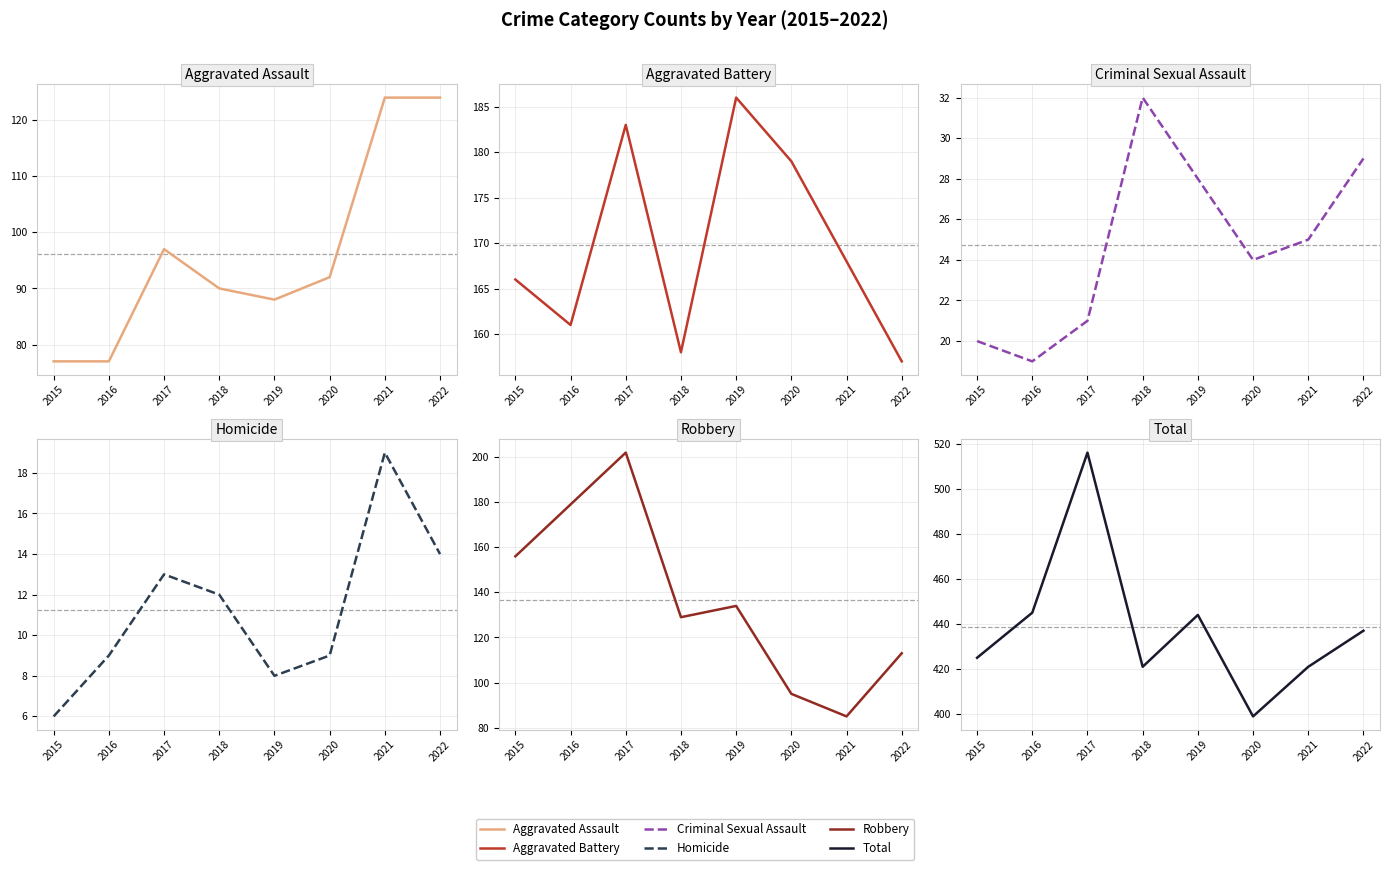

True or false: Aggravated Assault and Total cross at least once.

False